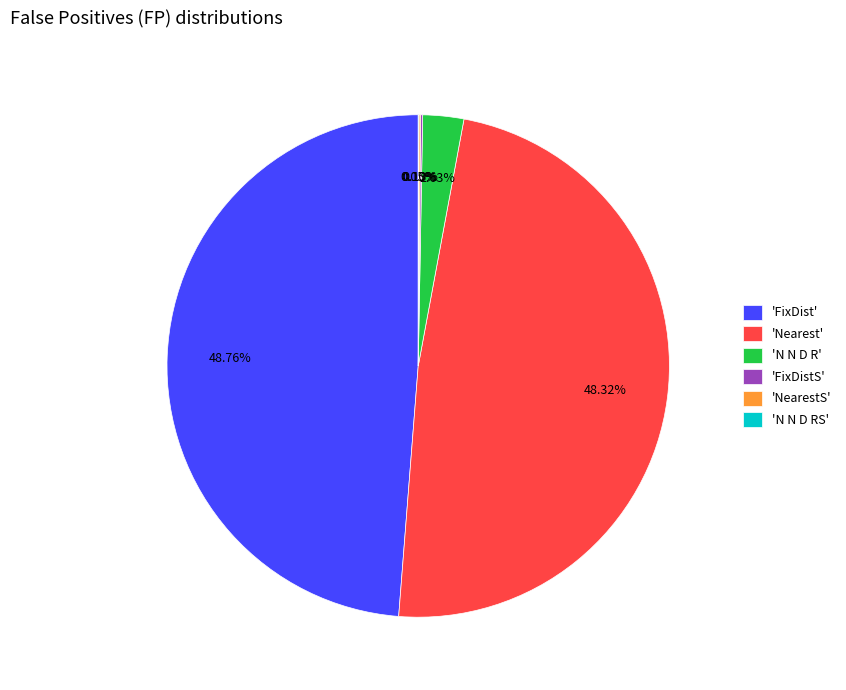

Is there a majority slice in this chart?

No